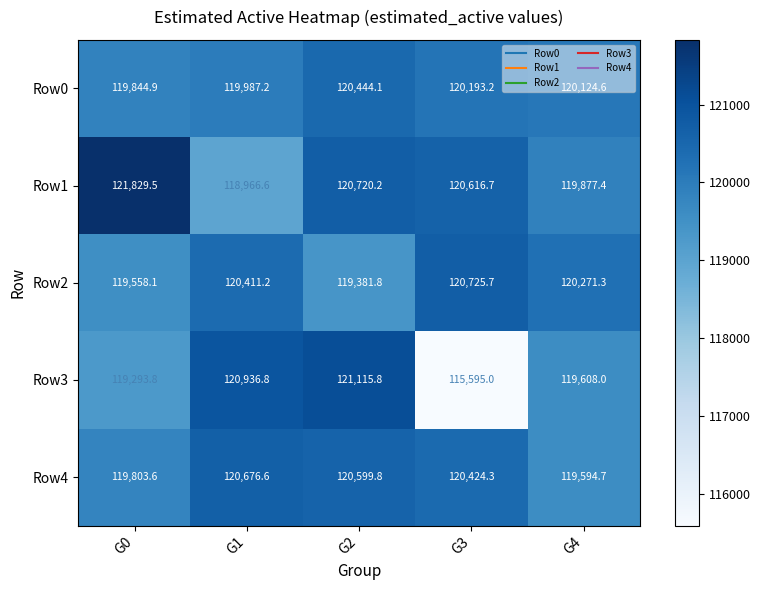

The Row3 series shows 51544.9 at G3. True or false?

False